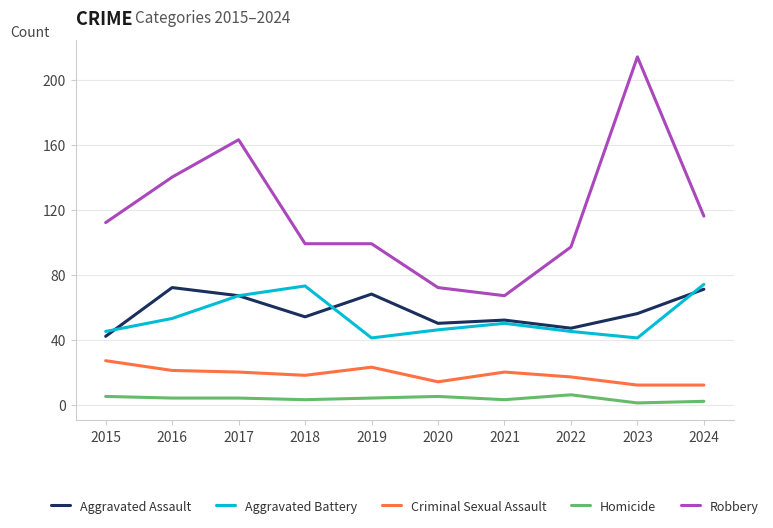

True or false: Aggravated Battery and Robbery intersect in this chart.

False